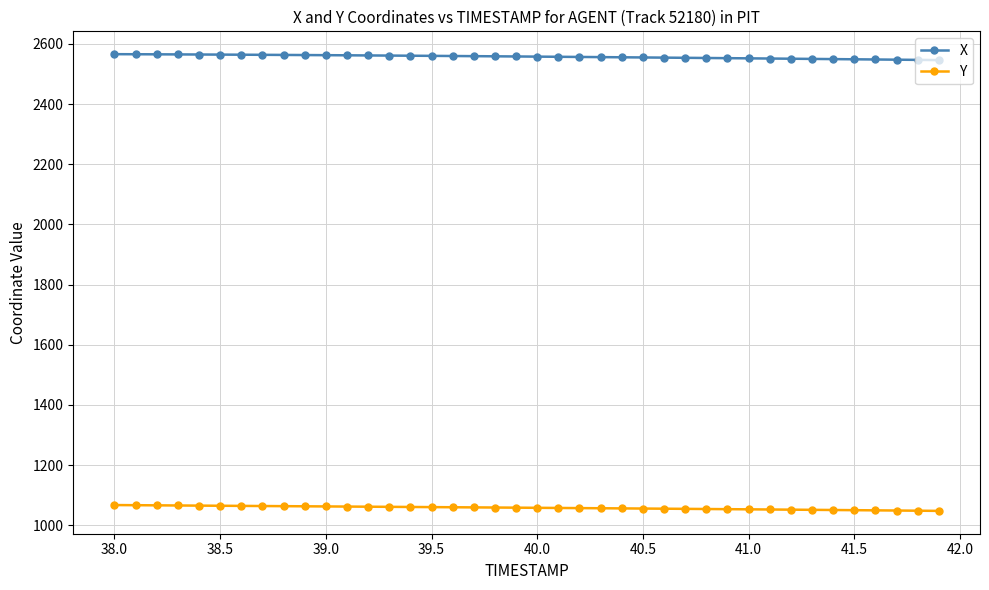

What is the greatest value displayed?

2565.7